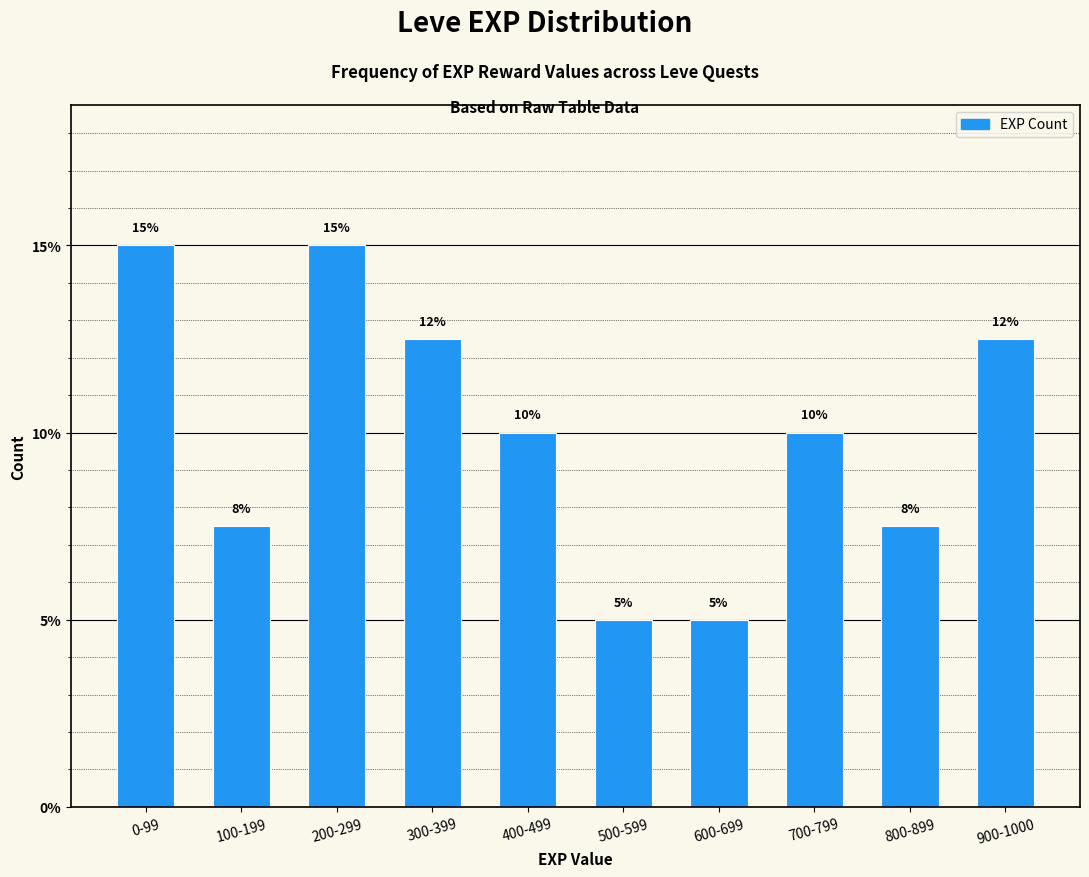

What is the smallest value displayed?

5.0